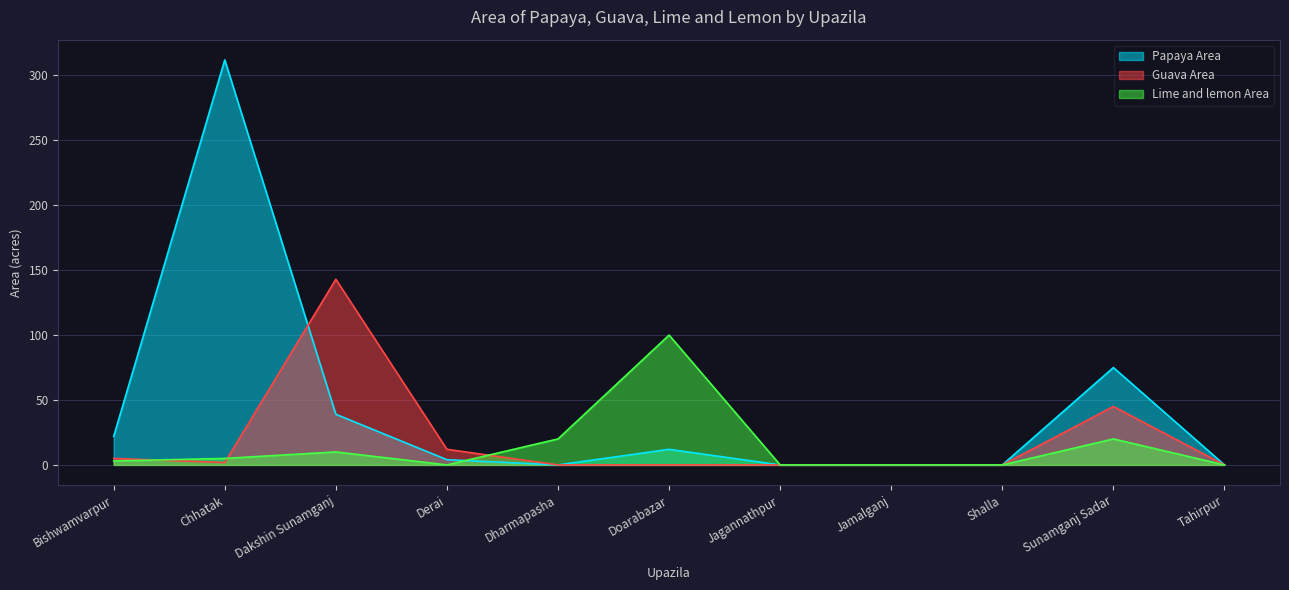

Which category has the lowest value in the Papaya Area series?

Dharmapasha